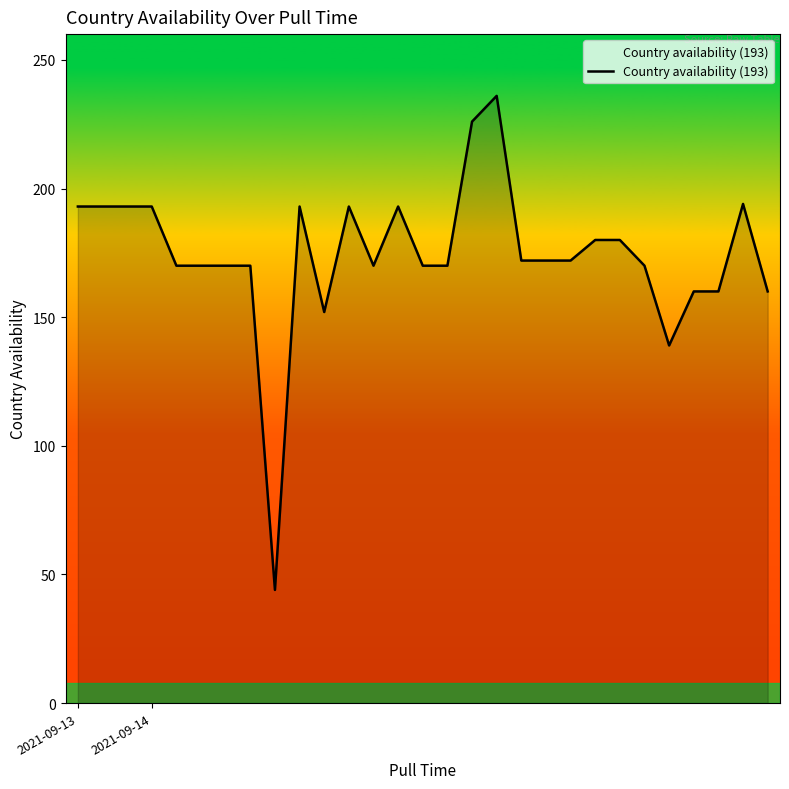

What is the difference between the maximum and minimum values?

192